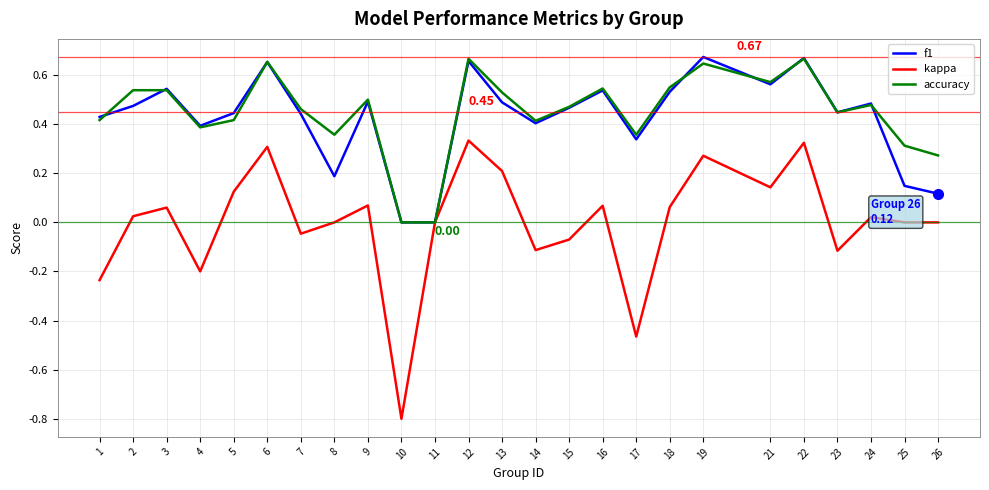

Is the value of kappa at 8 greater than the value of f1 at 14?

No